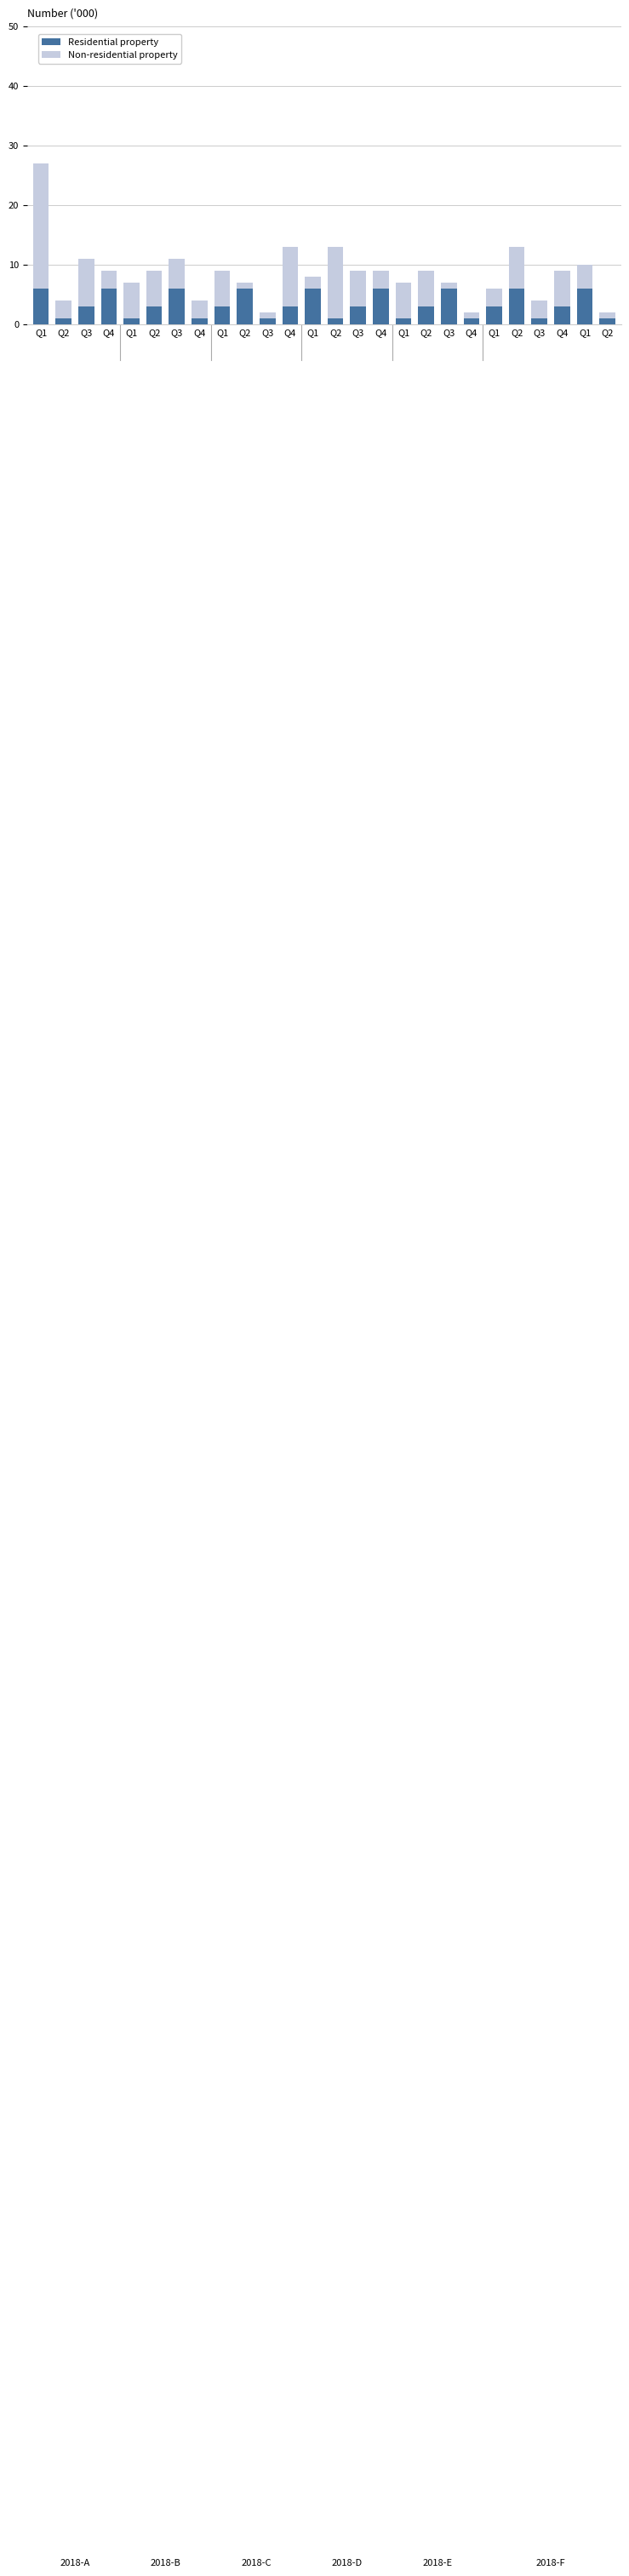

Is it true that Non-residential property equals 1 at Q2?

False